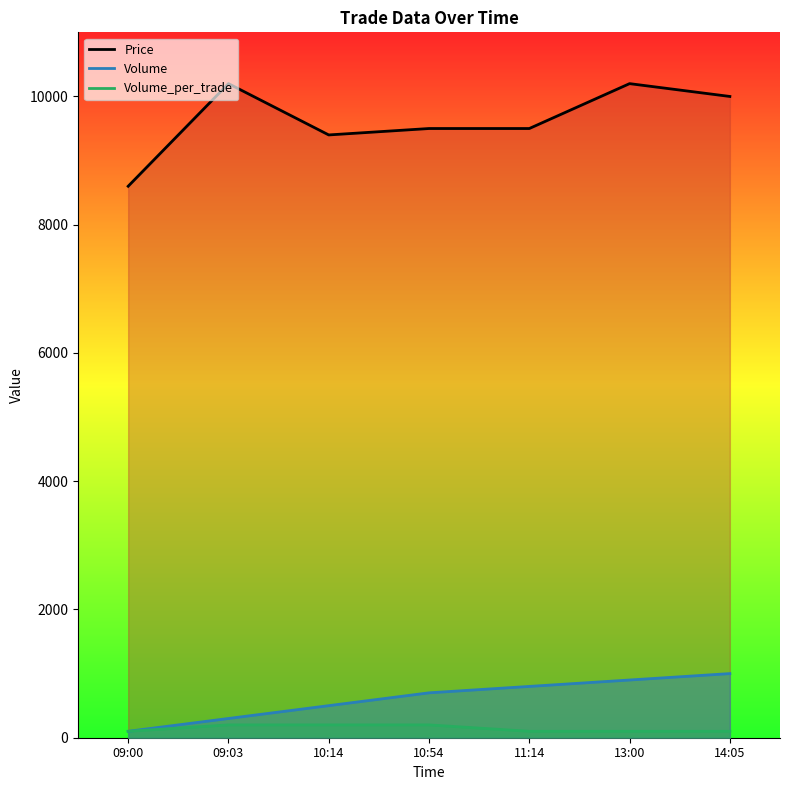

What is the difference between the maximum and minimum values in the Volume_per_trade series?

100